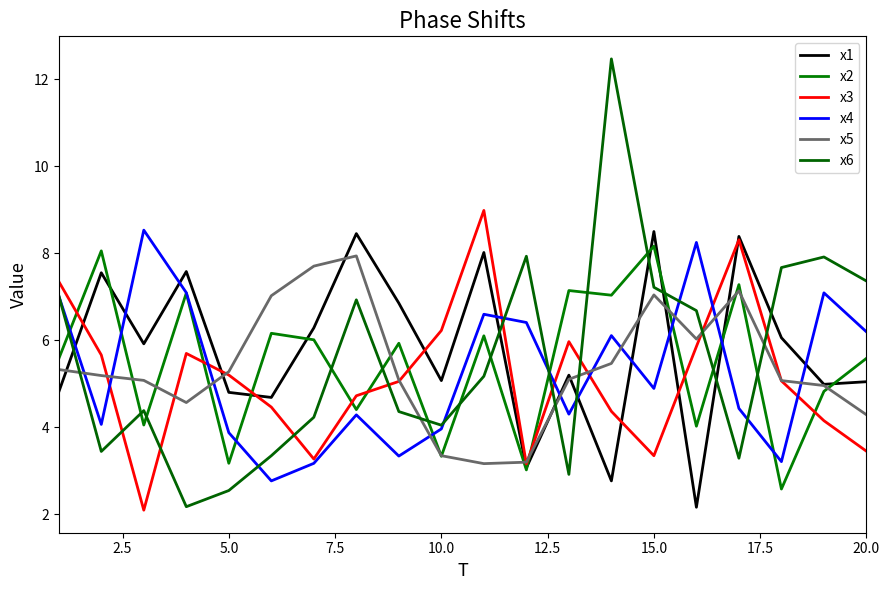

How many intersections are there between x6 and x1?

8